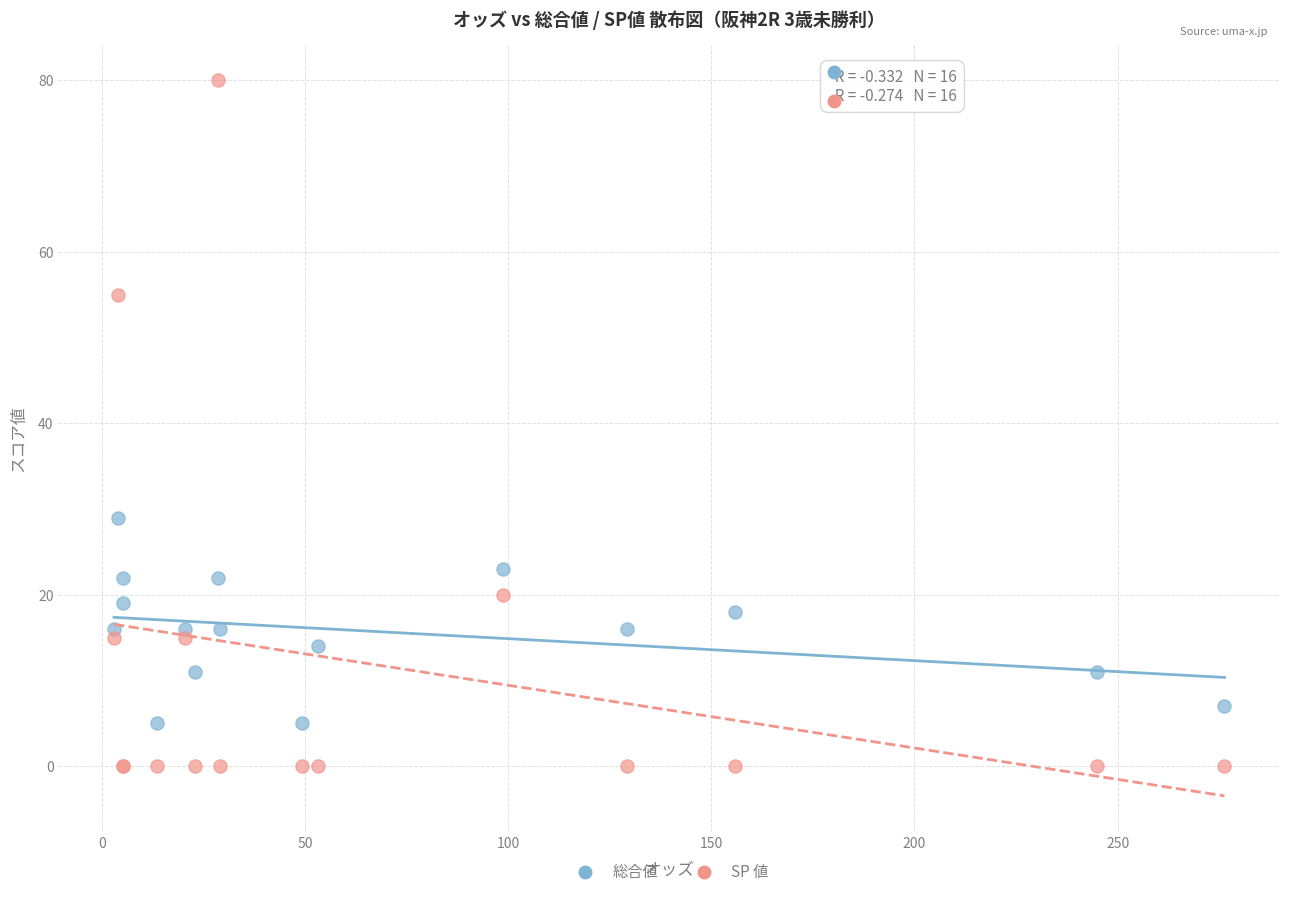

Across all series, what Y value is closest to 40?

29